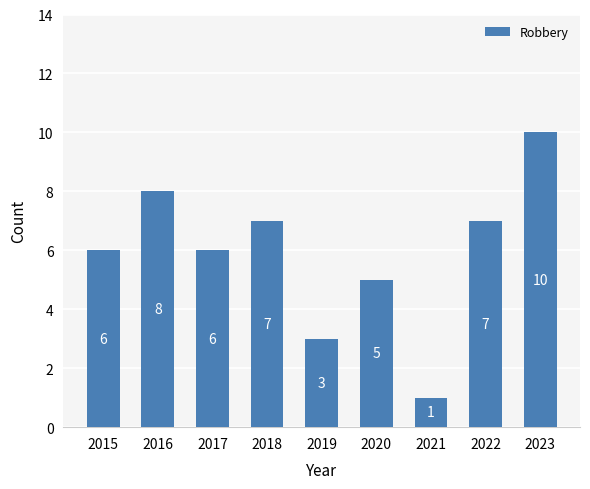

How many data points are less than 6?

3